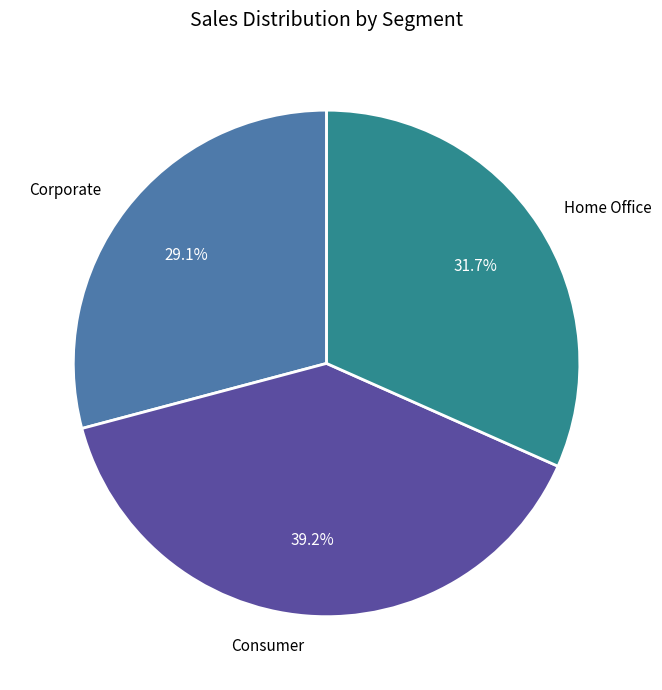

What is the ratio of the value at Home Office to the value at Consumer?

0.8